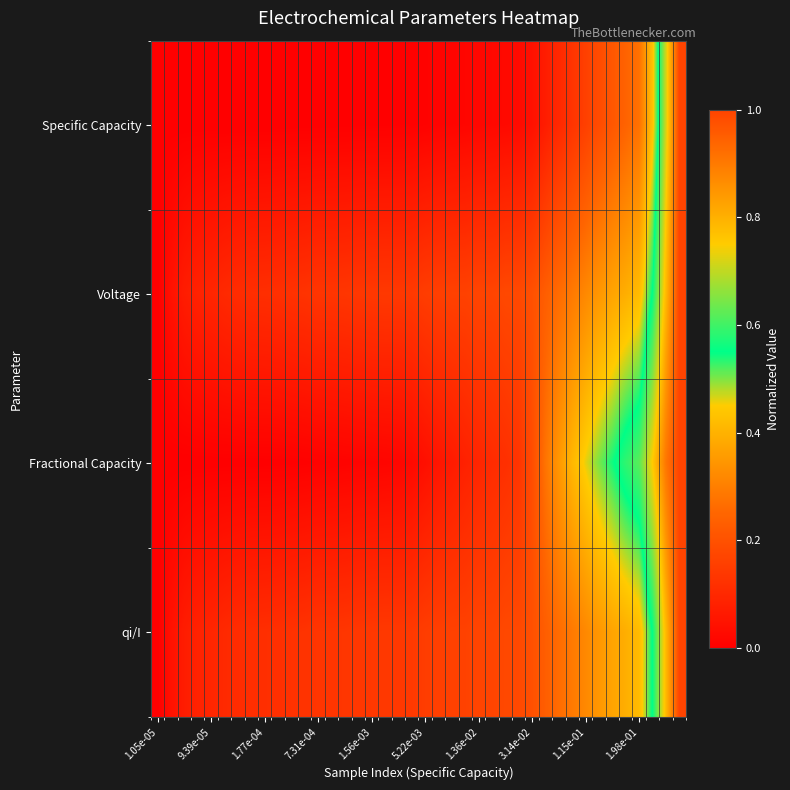

Which label corresponds to the smallest value in the chart?

1.05e-05